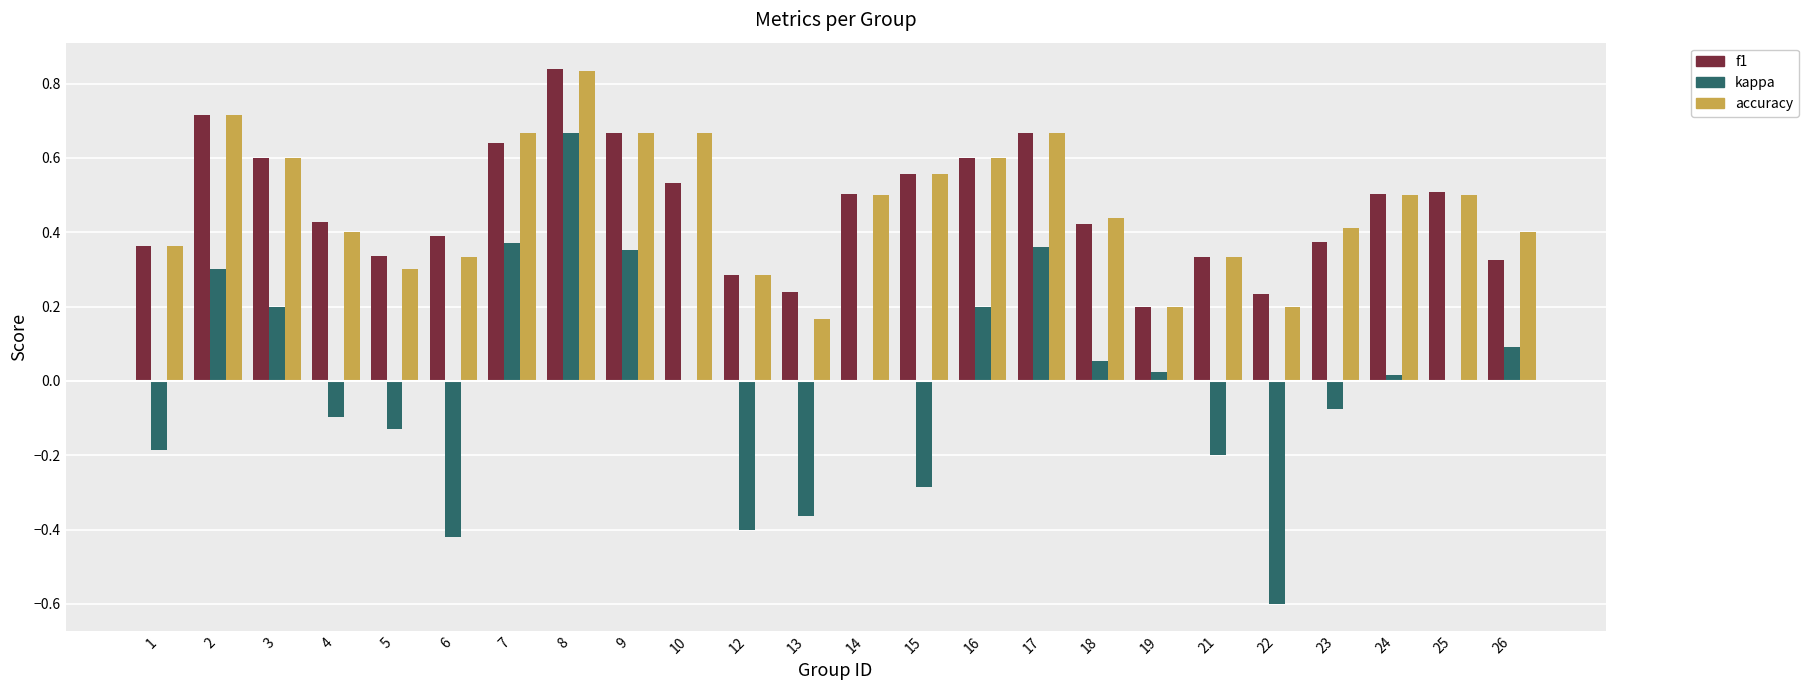

Are the bars grouped side by side (vs. stacked)?

Yes